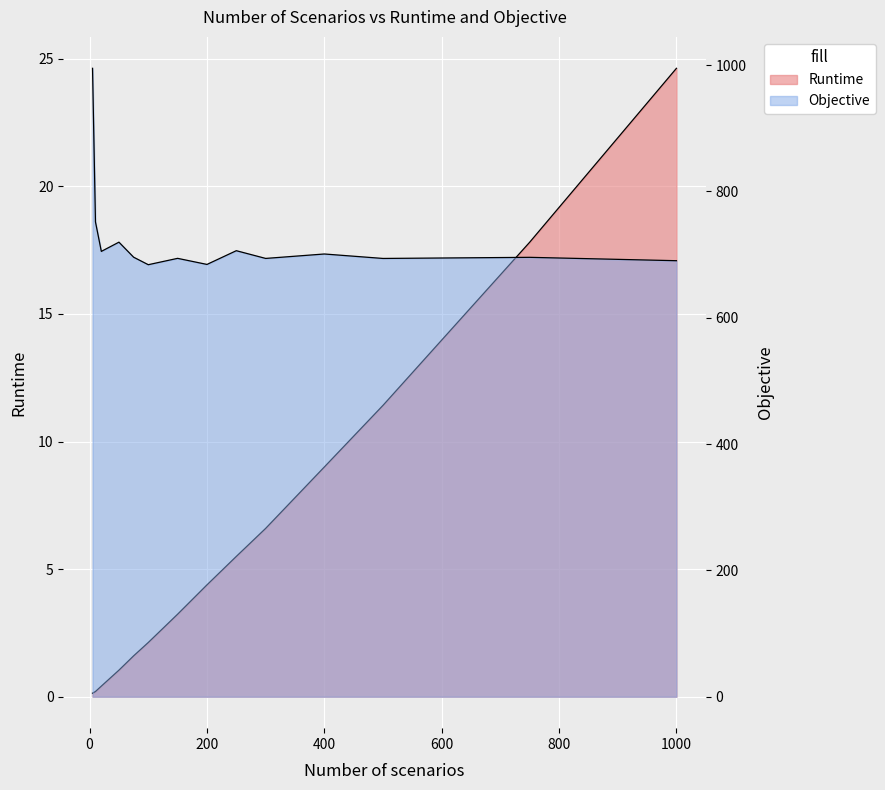

At which category is the sum across all series the highest?

5